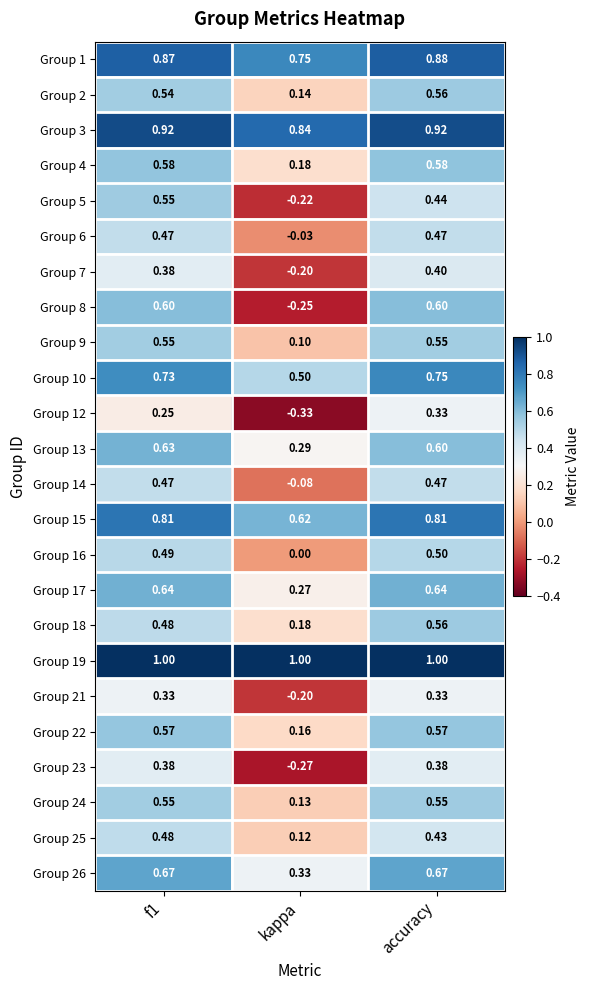

At which category is the sum across all series the highest?

accuracy